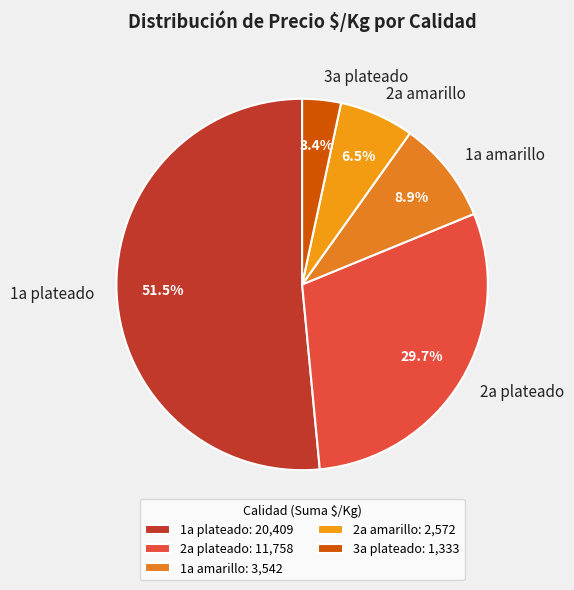

Does 1a plateado represent more than half of the total?

Yes